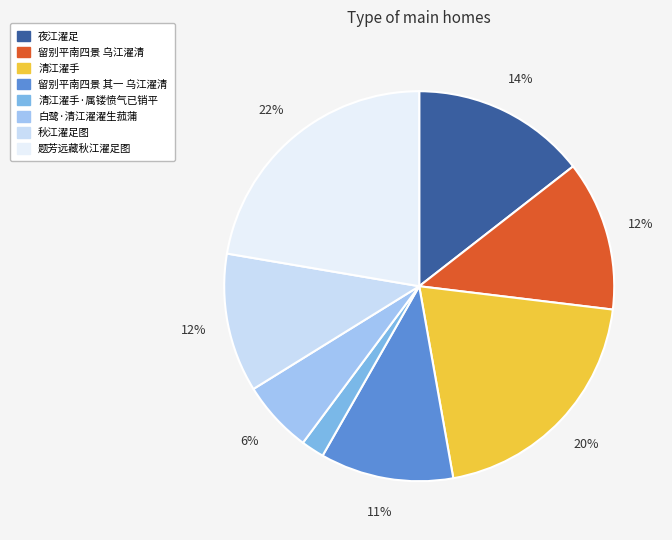

True or false: 清江濯手·属镂愤气已销平 accounts for 10% of the total.

False